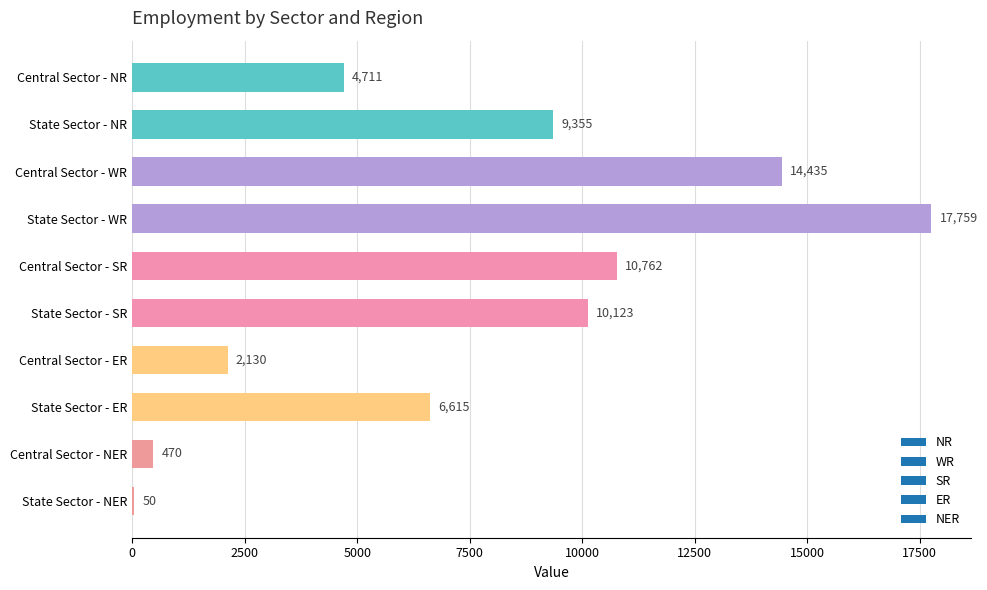

Which has a higher value, Central Sector - NER or State Sector - WR?

State Sector - WR